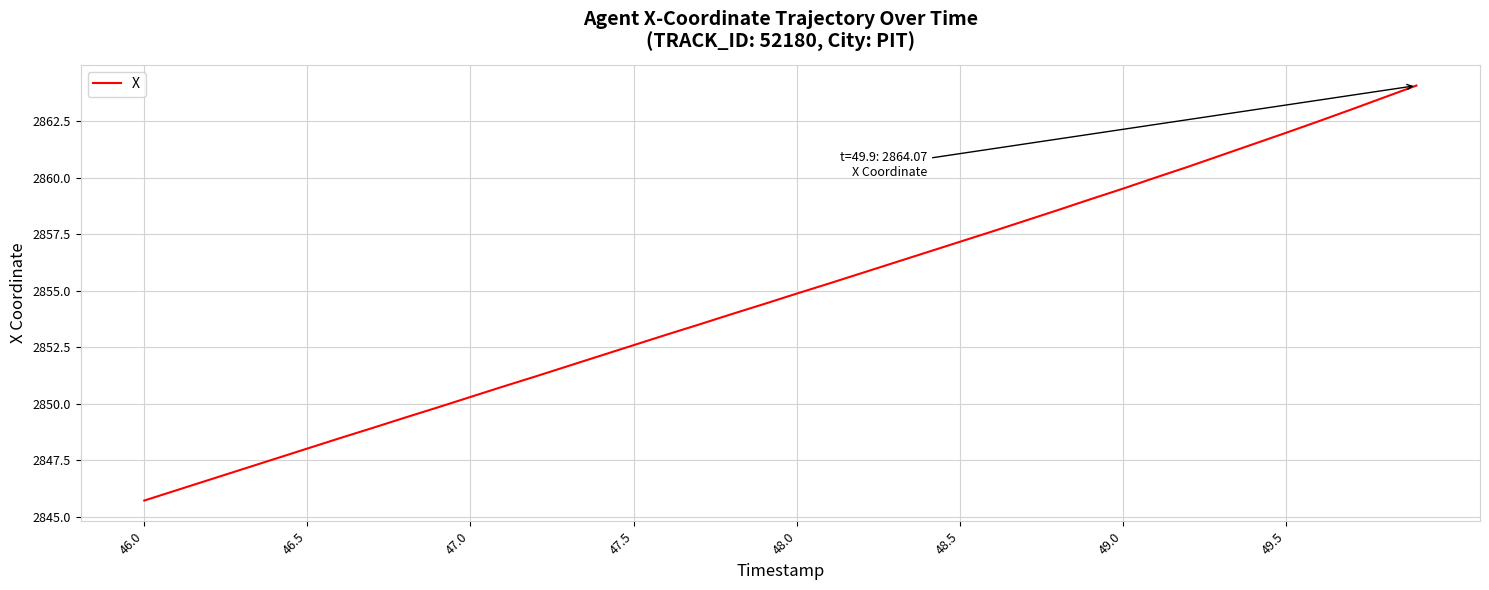

What is the smallest value displayed?

2845.7